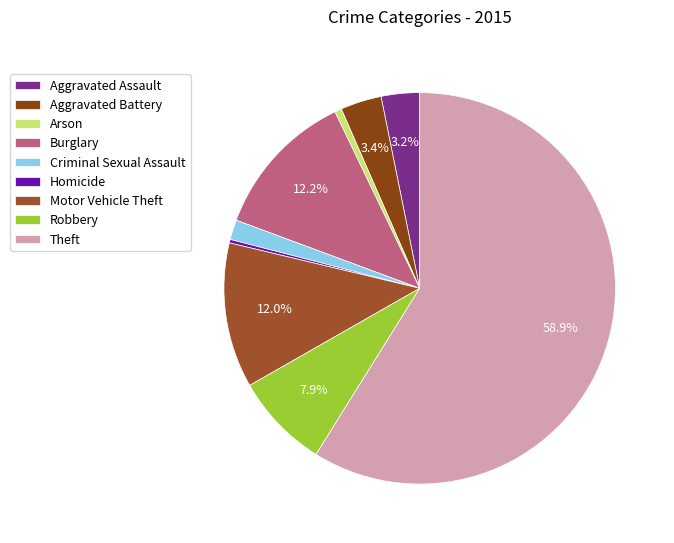

To the nearest percent, what portion does Arson represent?

1%